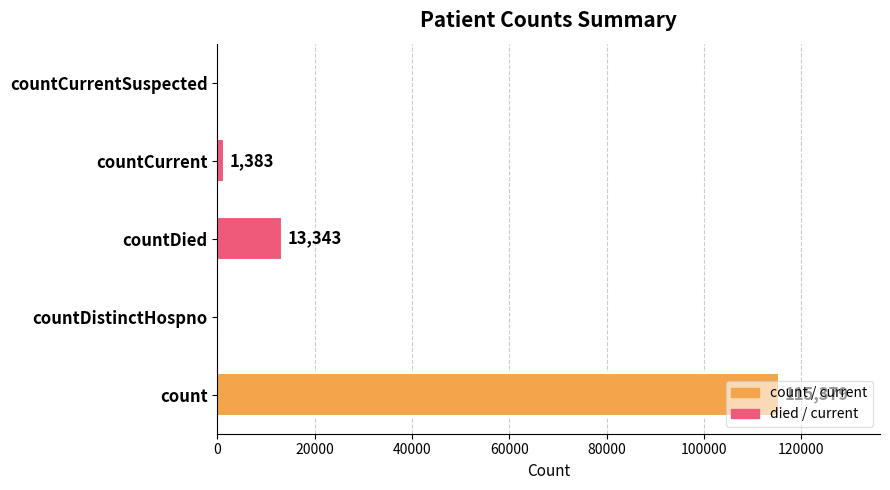

What is the sum of the values at countDied and countDistinctHospno?

13343